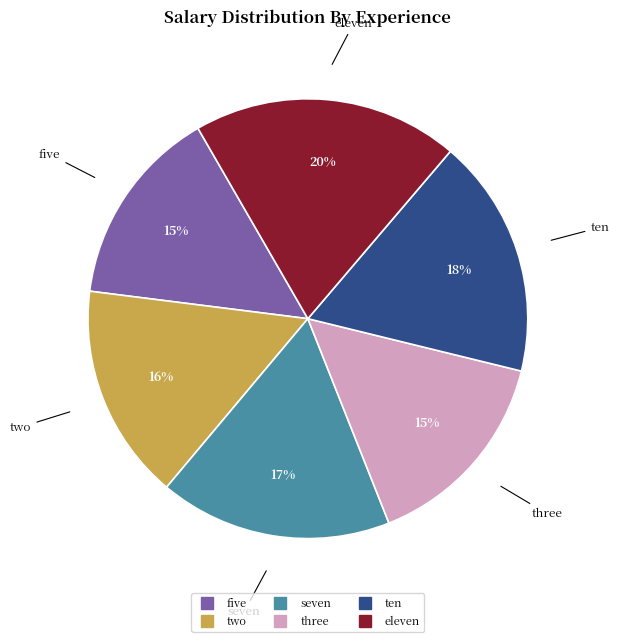

To the nearest percent, what is the combined percentage of five and seven?

32%